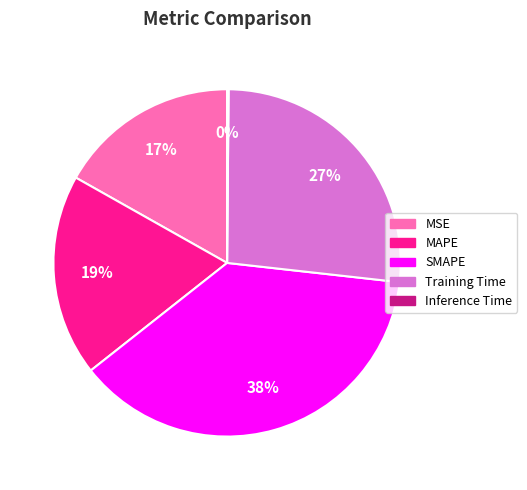

True or false: MAPE accounts for 11% of the total.

False